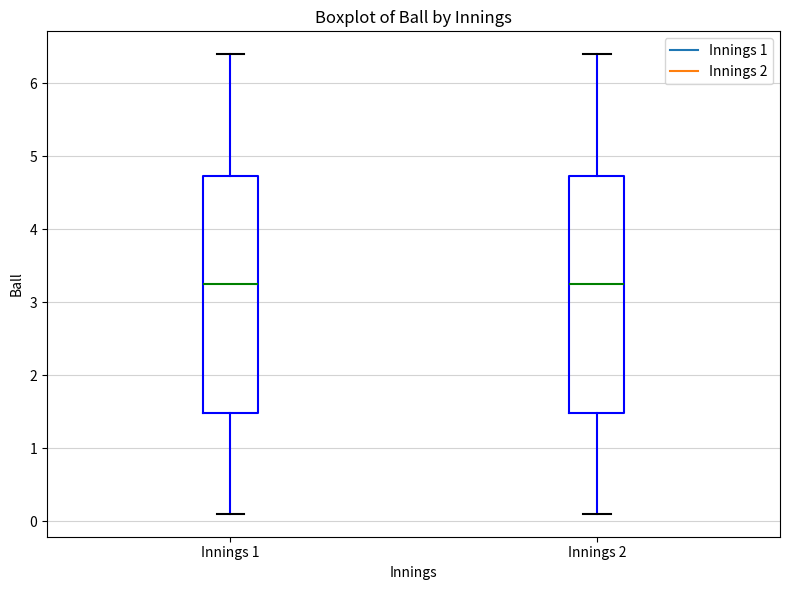

Reading left to right, transcribe this box plot: for each box, give where its median line is, the range the box spans, and where its two whiskers end, as read against the y-axis. The values are not printed on the chart, so give them approximately, as read against the axis.

Innings 1: median 3.3, box 1.5 to 4.7, whiskers 0.1 to 6.4
Innings 2: median 3.3, box 1.5 to 4.7, whiskers 0.1 to 6.4